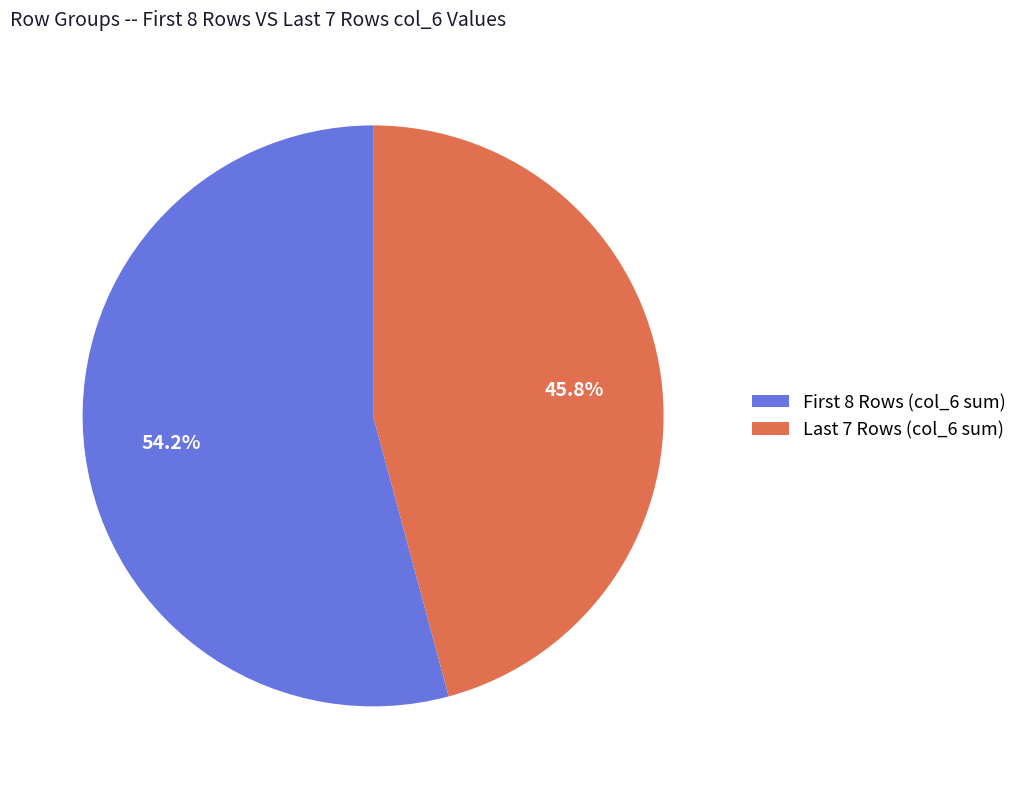

Is there a majority slice in this chart?

Yes